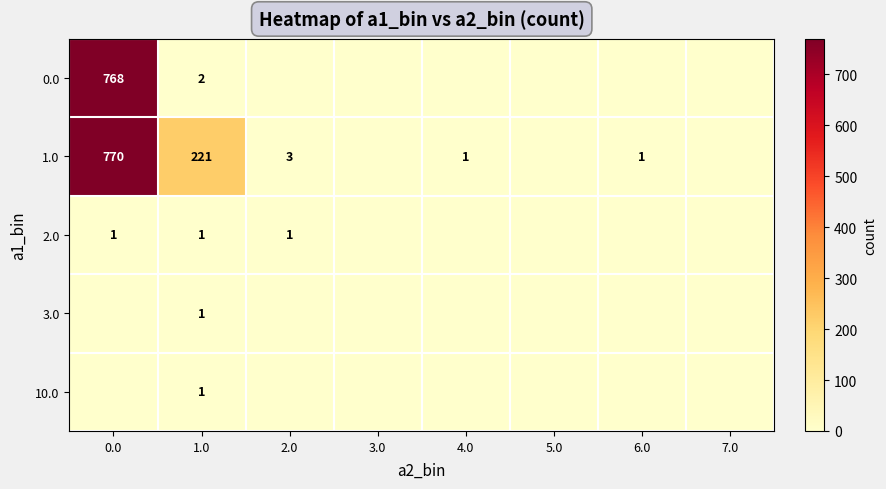

What is the sum of the 1.0 values at 2.0 and 4.0?

4